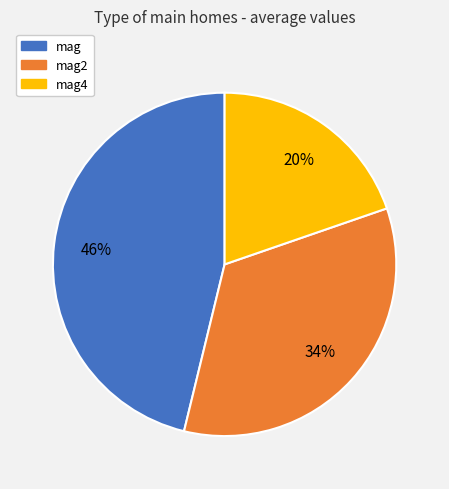

To the nearest percent, what is the average slice percentage?

33%